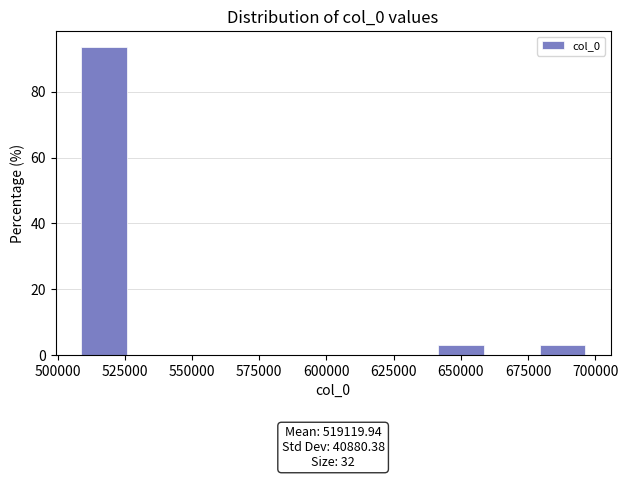

Around what value on the x-axis is the tallest bar? Give the approximate position of its centre, as read against the axis.

515000